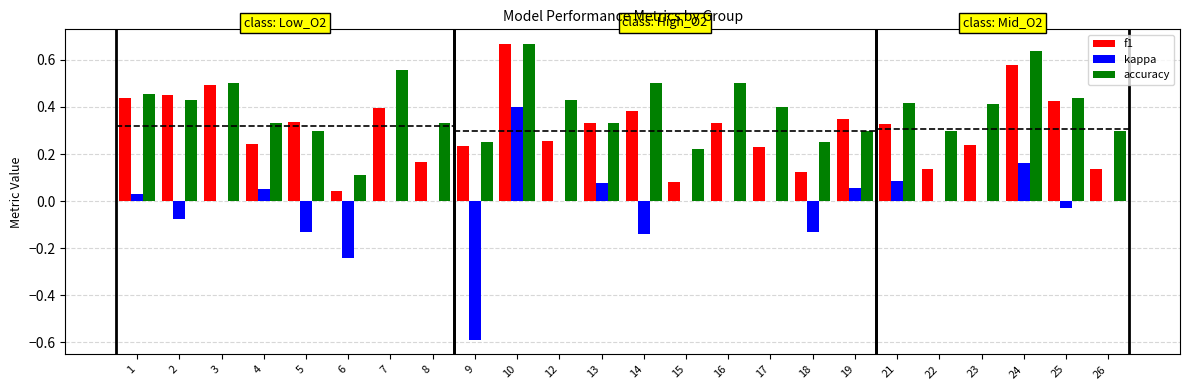

How many groups of bars are there?

24